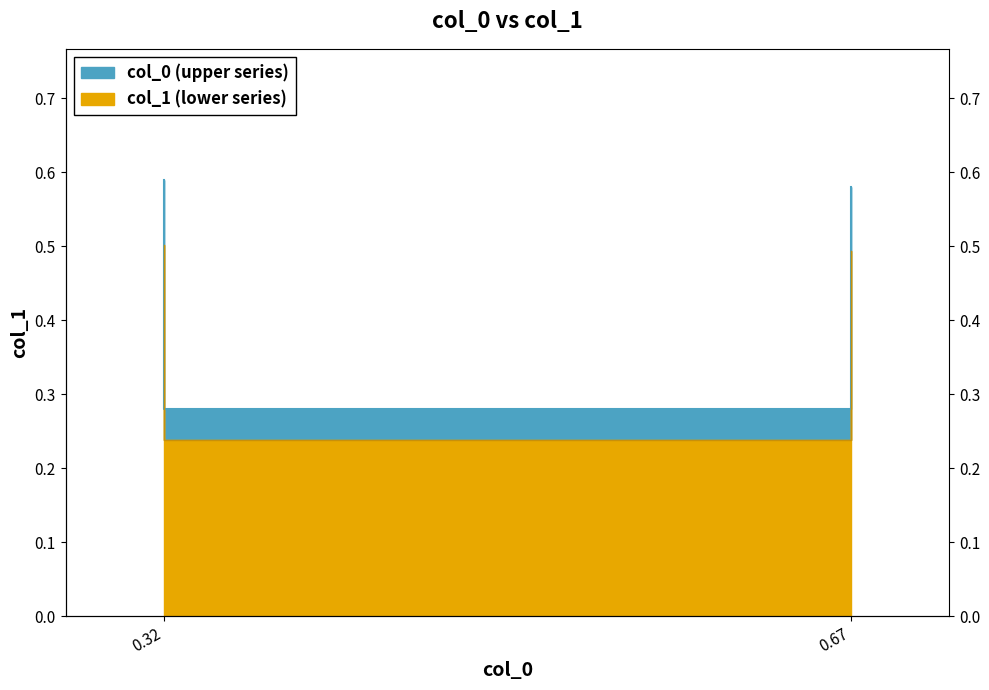

Between 0.32 and 0.67, which is larger?

0.32